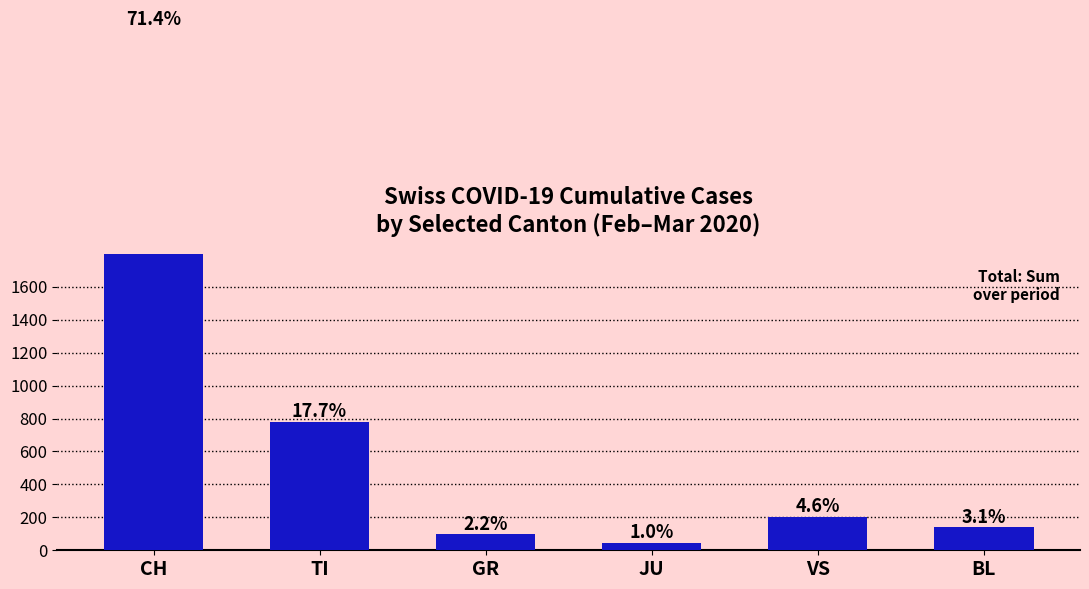

List the labels in order of value, smallest first.

JU, GR, BL, VS, TI, CH